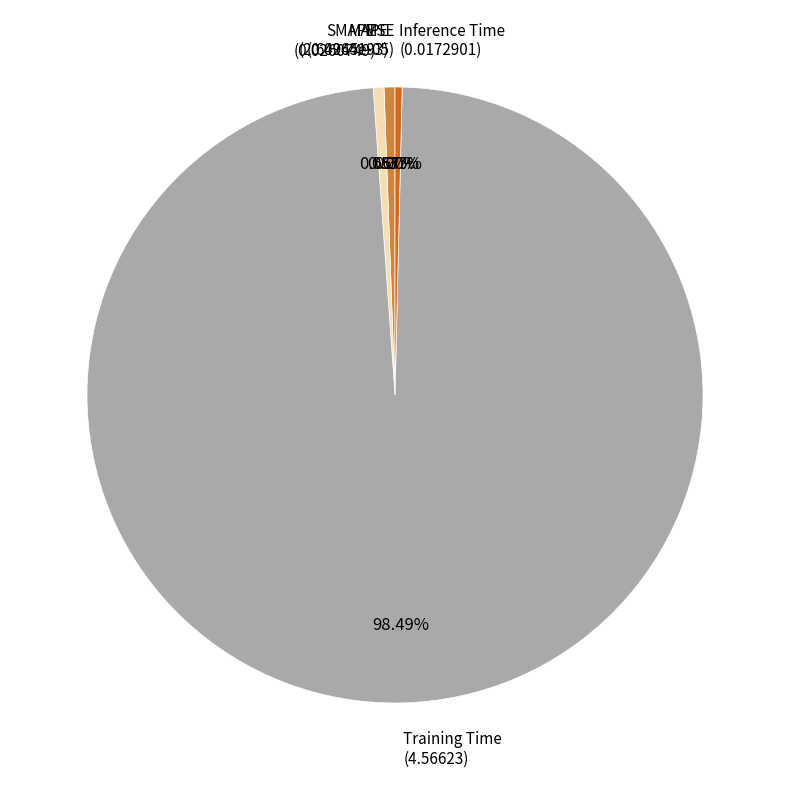

To the nearest percent, what is the difference between the largest and smallest slice percentages?

98%